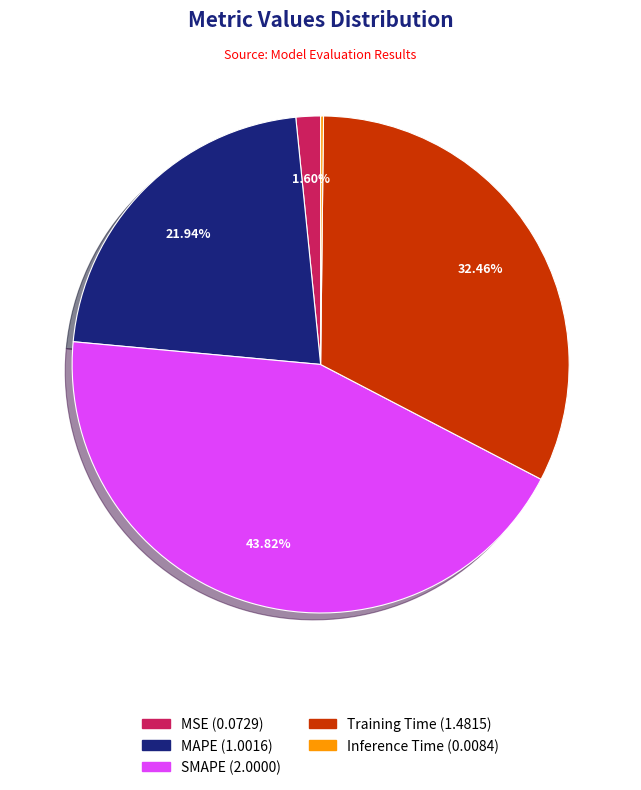

What is the ratio of the value at MAPE to the value at Training Time?

0.7